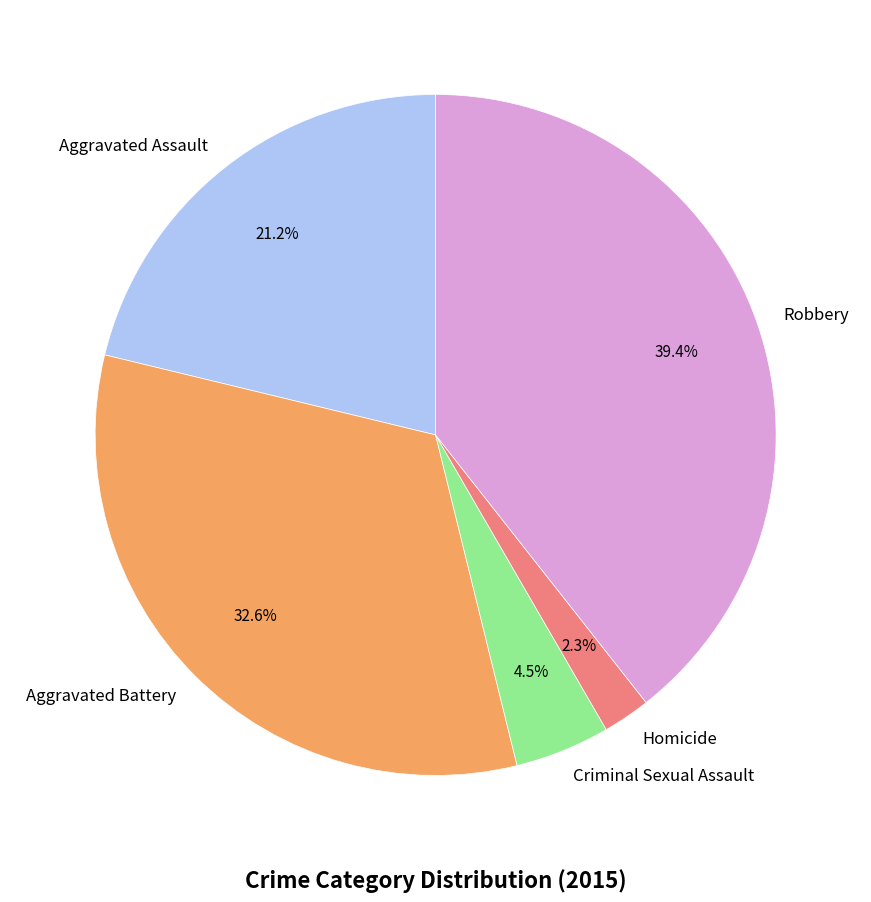

Do Aggravated Assault and Criminal Sexual Assault together represent more than half of the pie?

No